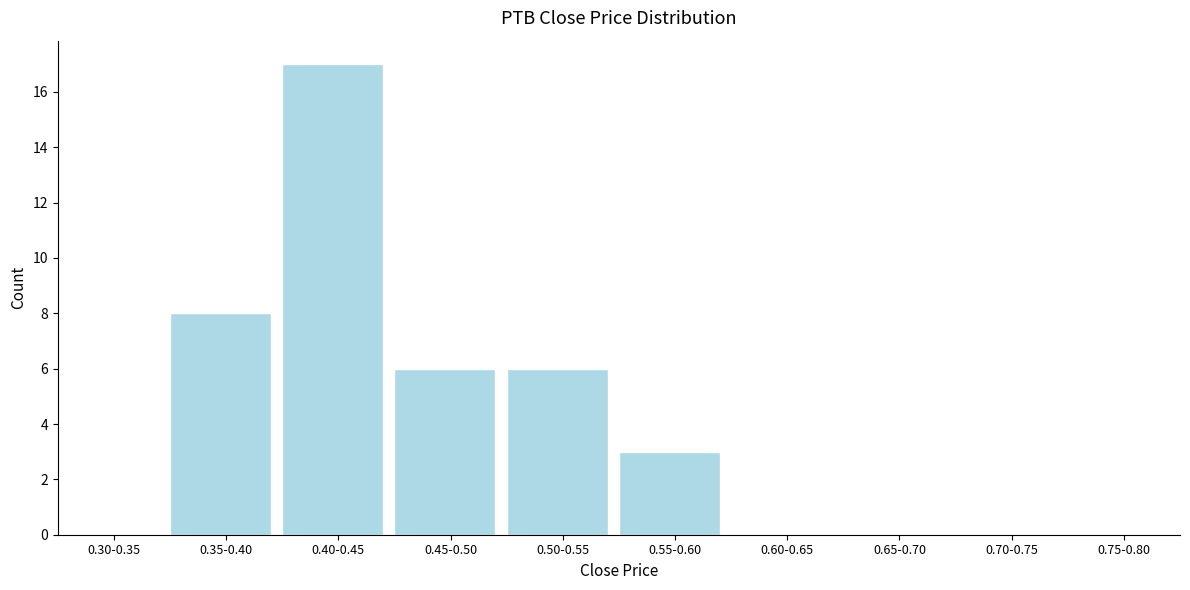

Reading left to right, extract all data points from this chart.

0.30-0.35=0	0.35-0.40=8	0.40-0.45=17	0.45-0.50=6	0.50-0.55=6	0.55-0.60=3	0.60-0.65=0	0.65-0.70=0	0.70-0.75=0	0.75-0.80=0